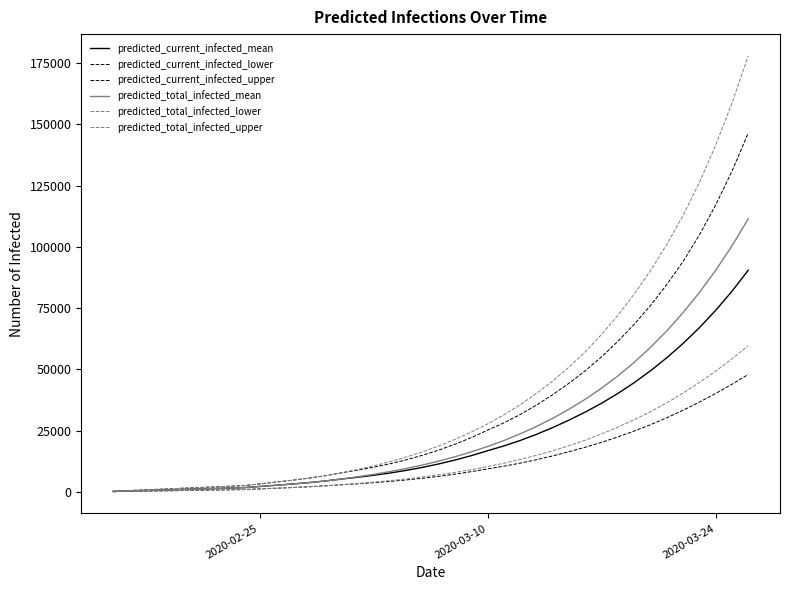

Is this an area chart (filled region under the line)?

No